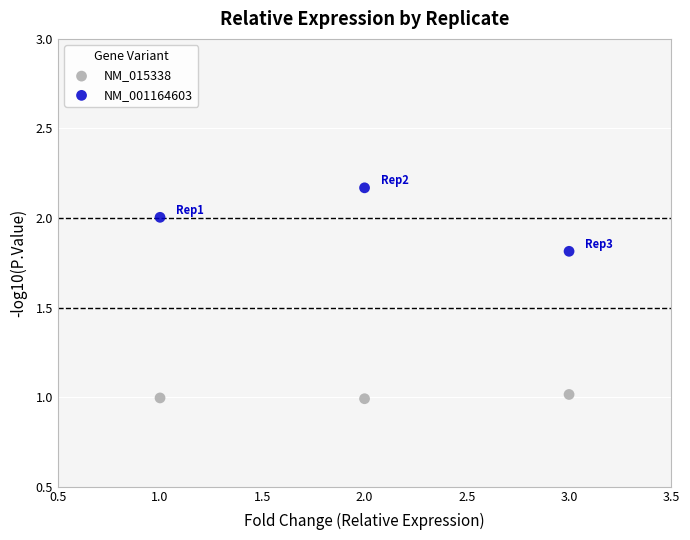

Which series contains the lowest Y value?

NM_015338